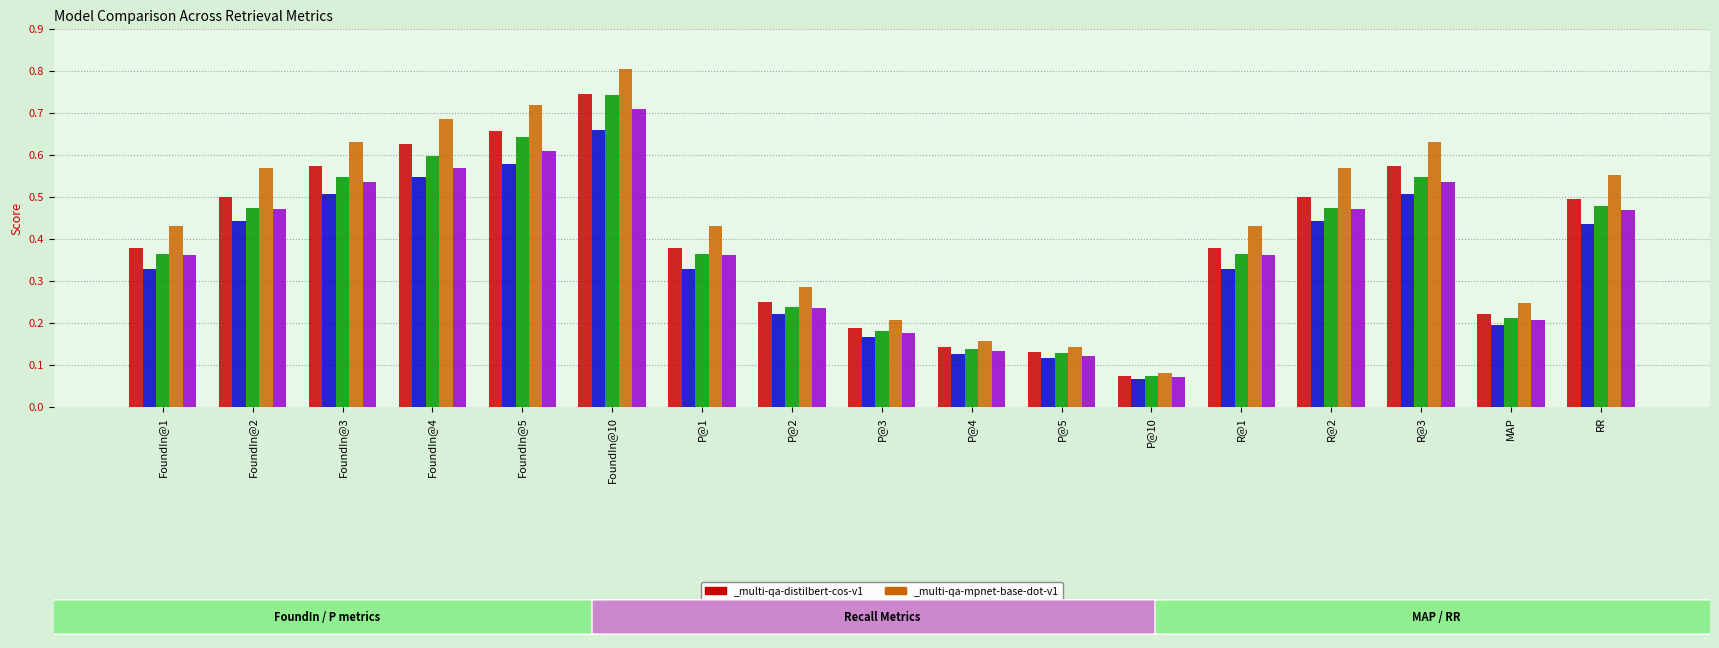

What is the sum of all _all-MiniLM-L6-v2 values?

6.0